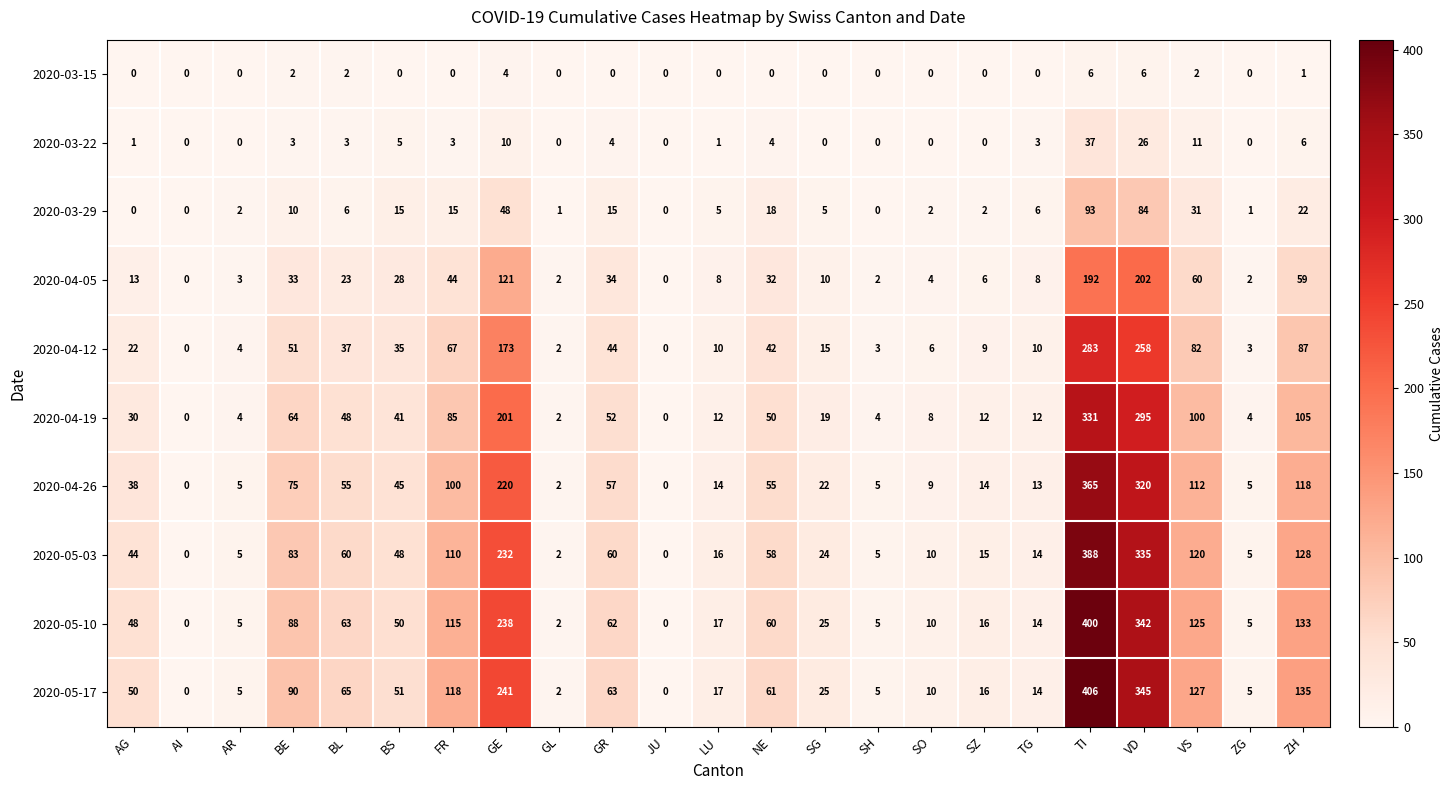

At BE, list the series in order from smallest to largest.

2020-03-15, 2020-03-22, 2020-03-29, 2020-04-05, 2020-04-12, 2020-04-19, 2020-04-26, 2020-05-03, 2020-05-10, 2020-05-17